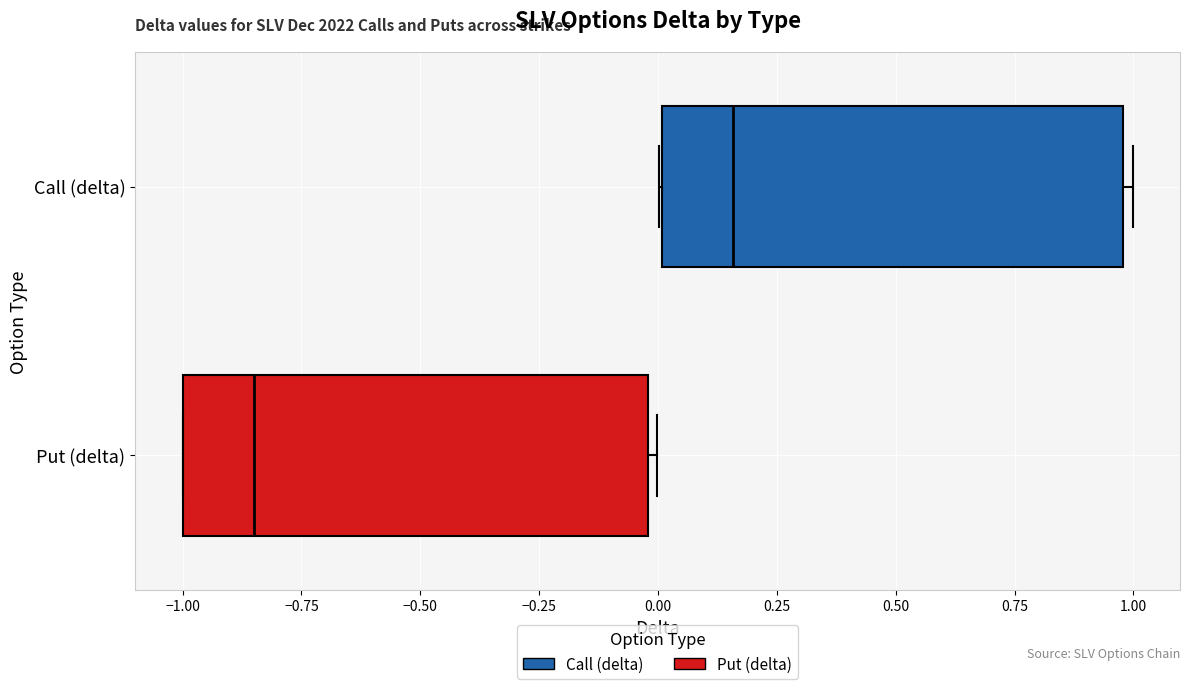

Reading bottom to top, read every box against the x-axis: the position of its median line, the range the box covers, and the ends of its whiskers. The values are not printed on the chart, so give them approximately, as read against the axis.

Put (delta): median -0.85, box -1.00 to 0.00, whiskers -1.00 to 0.00 (just right of the box's right edge)
Call (delta): median 0.15, box 0.00 to 1.00, whiskers 0.00 to 1.00 (just right of the box's right edge)